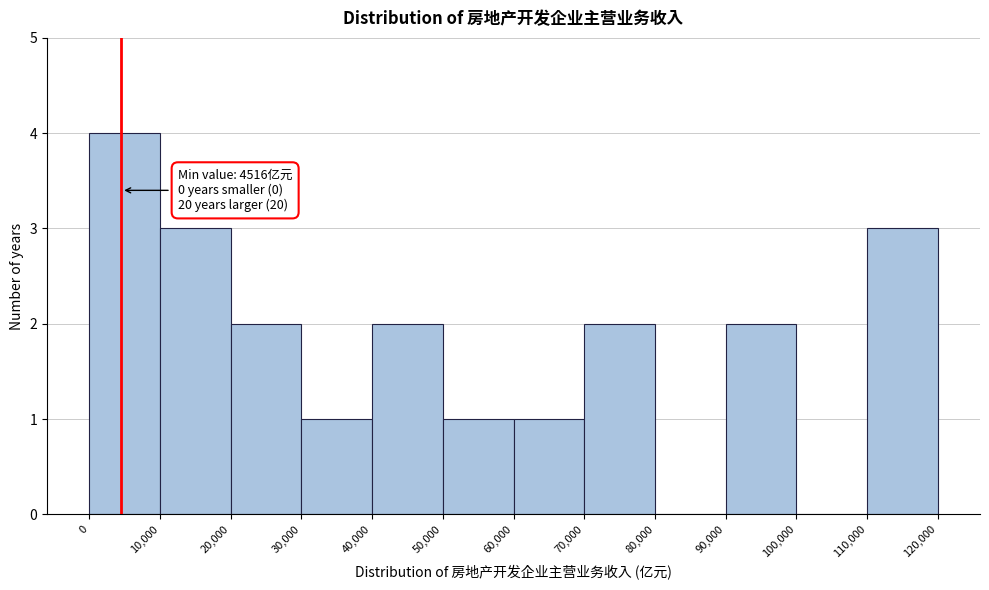

Over which range of the x-axis is the bar tallest?

0 to 10,000